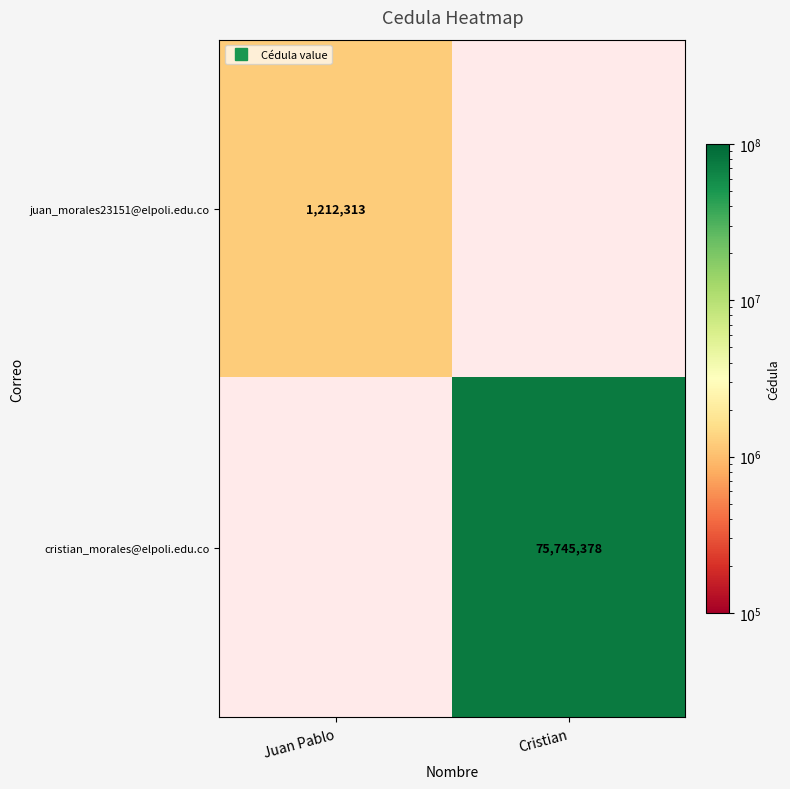

True or false: juan_morales23151@elpoli.edu.co has a value of 1212313.0 at Juan Pablo.

True